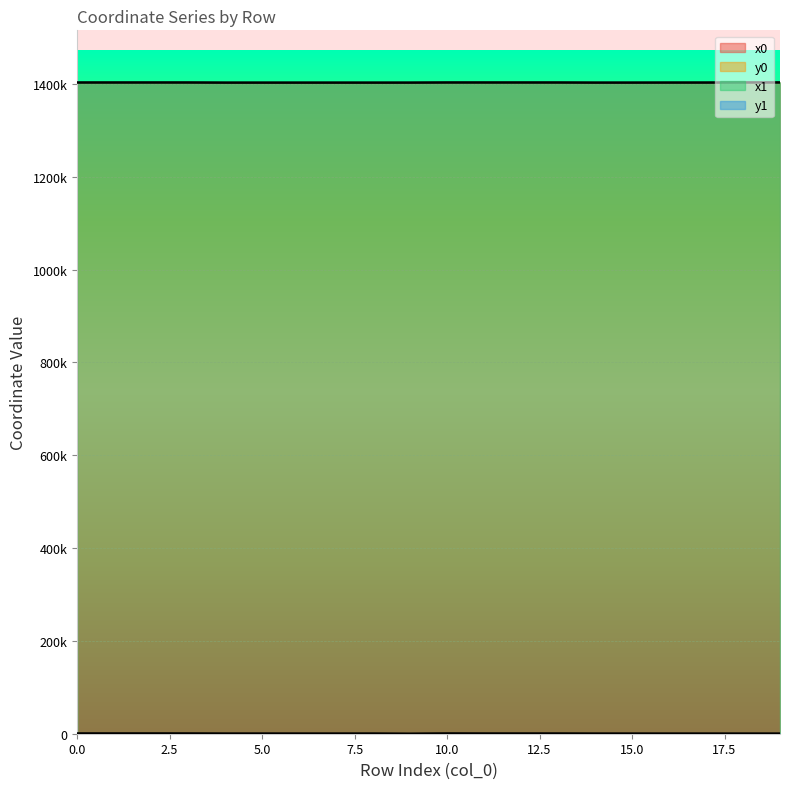

At which label is y1 closest to 254?

15